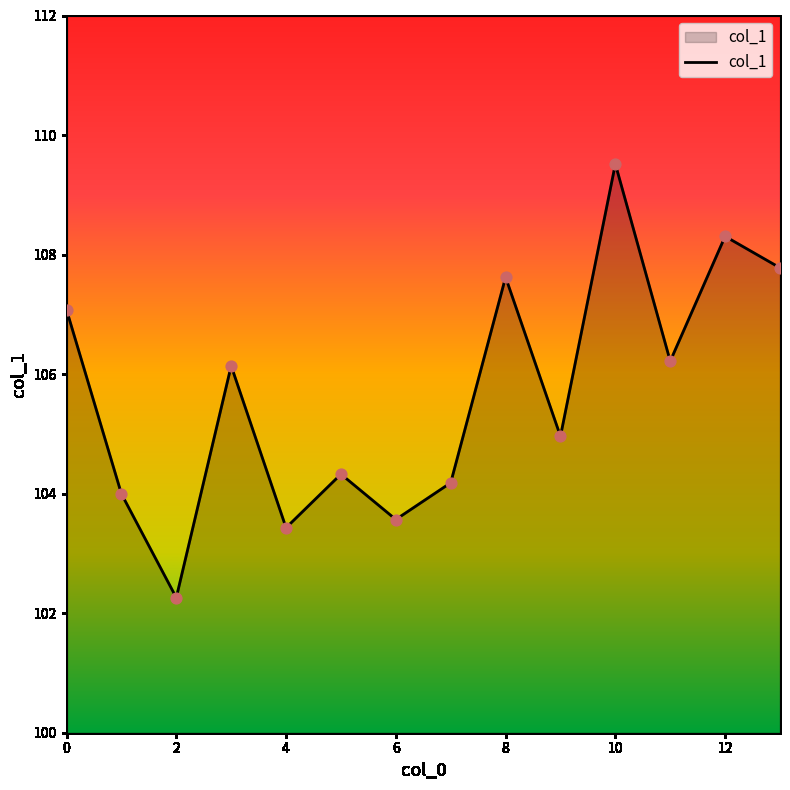

What is the difference between the maximum and minimum values?

7.3